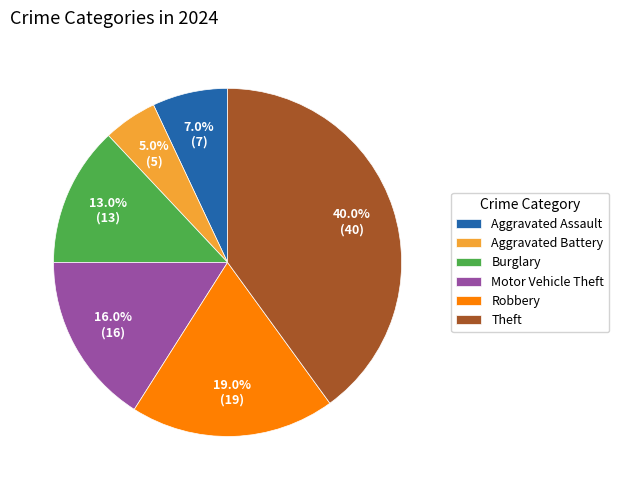

To the nearest percent, what is the difference between the largest and smallest slice percentages?

35%